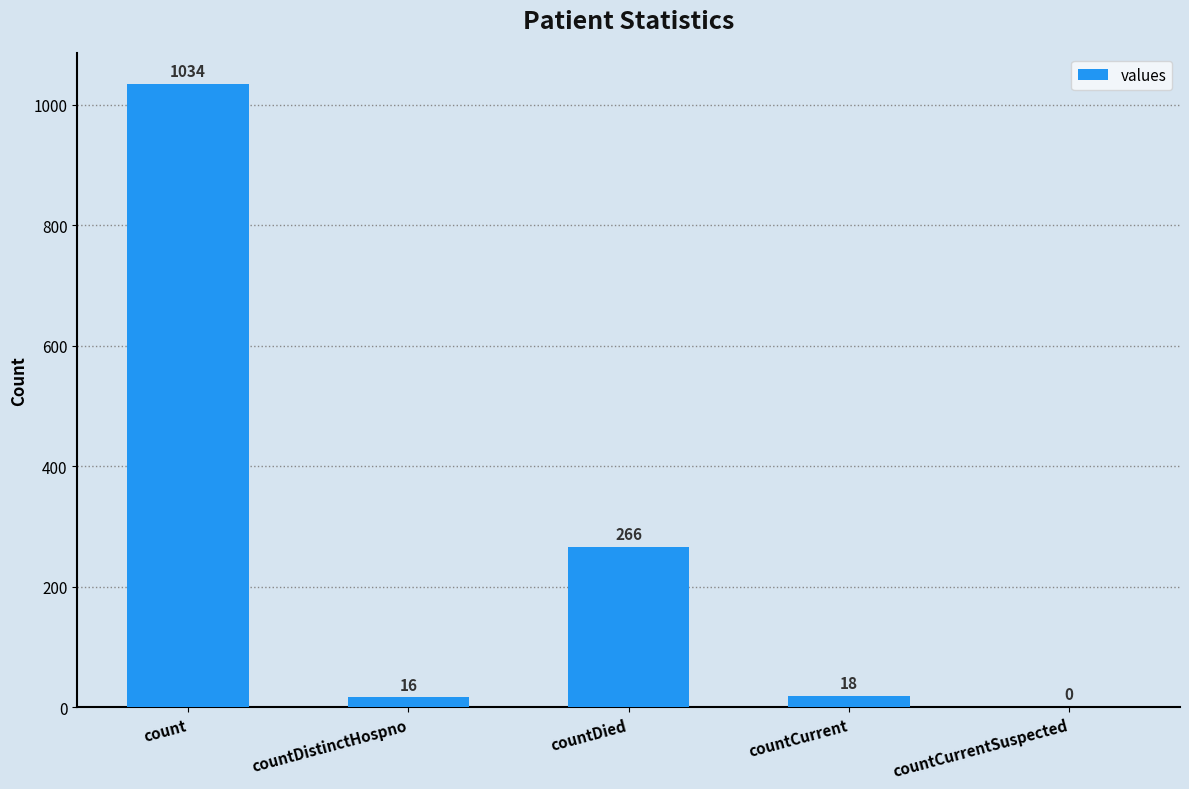

What is the sum of all values?

1334